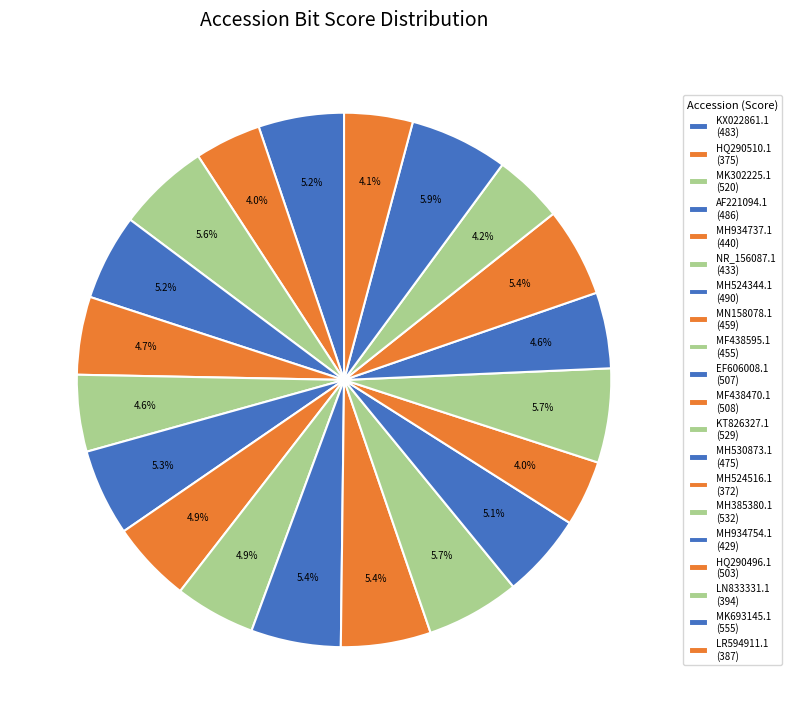

Approximately how many times larger is the value at LN833331.1 compared to MH385380.1?

0.7